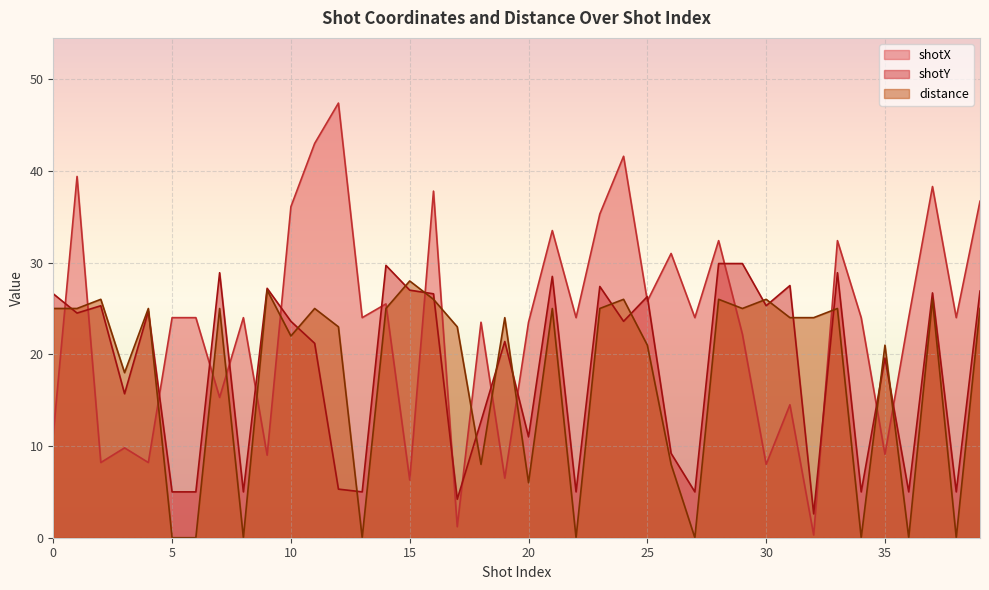

In distance, how many points are higher than both neighbors (excluding endpoints)?

14